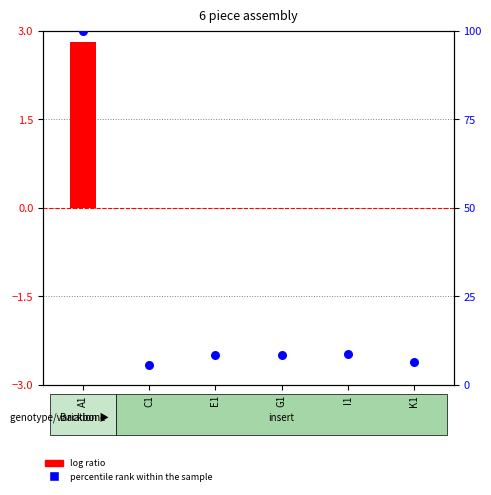

At which category is the sum across all series the highest?

A1